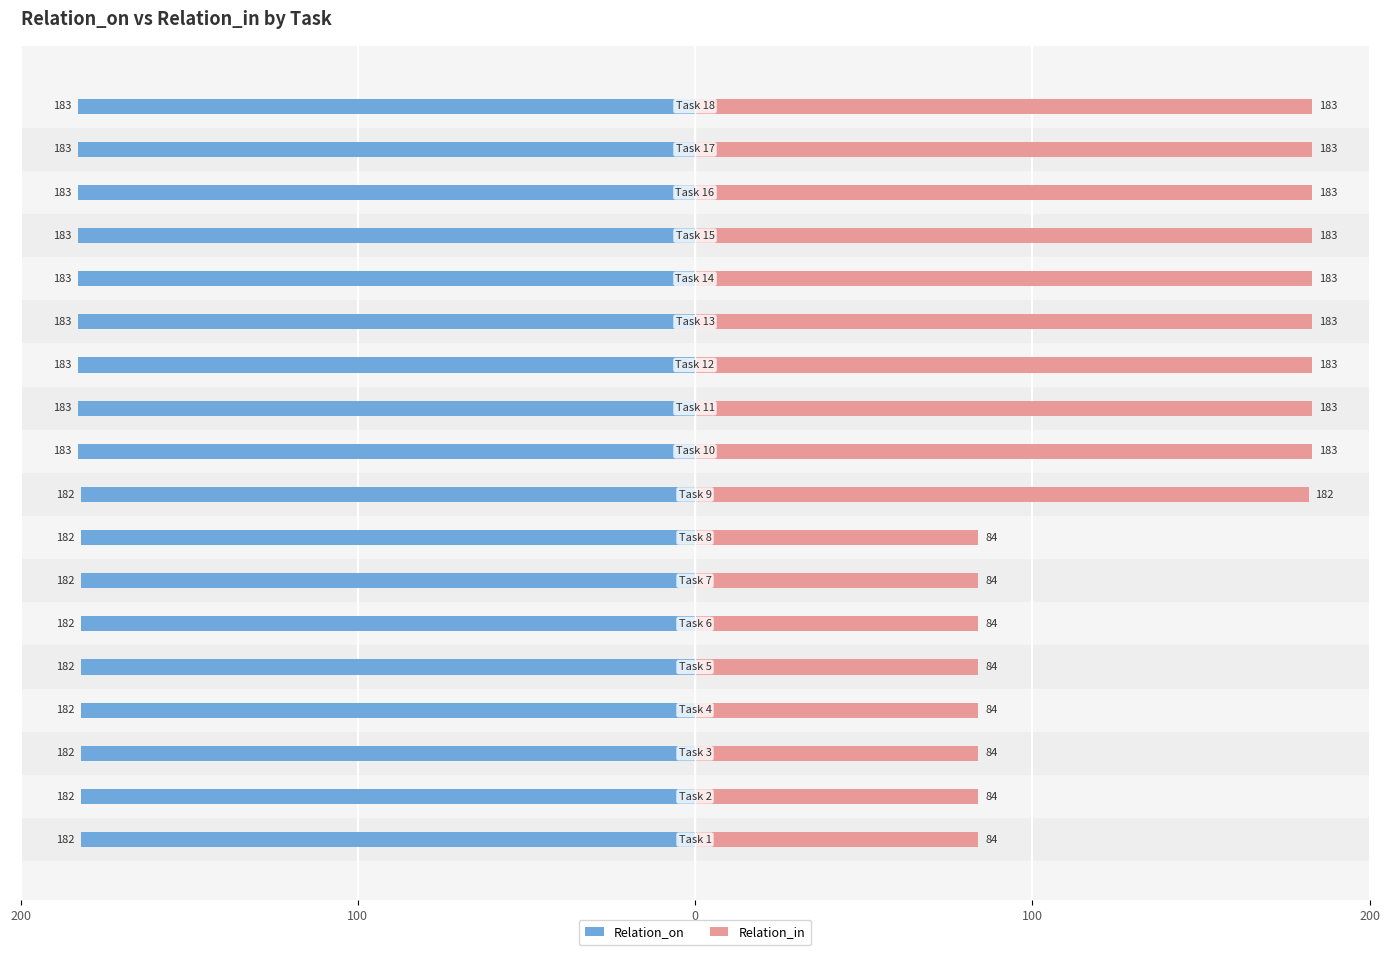

Which category has the lowest value in the Relation_on series?

9